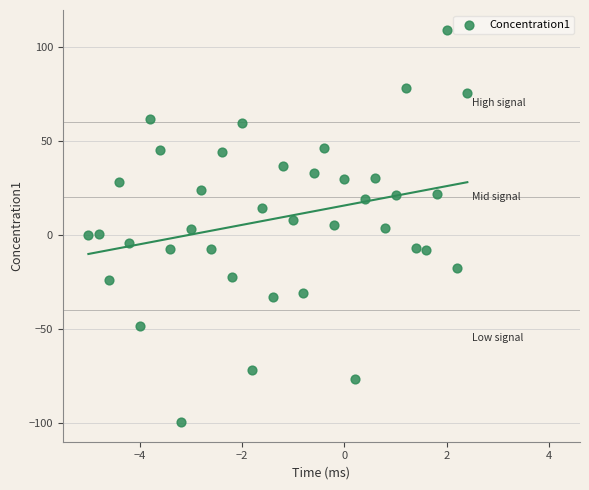

What is the range of X values (max minus min)?

7.4